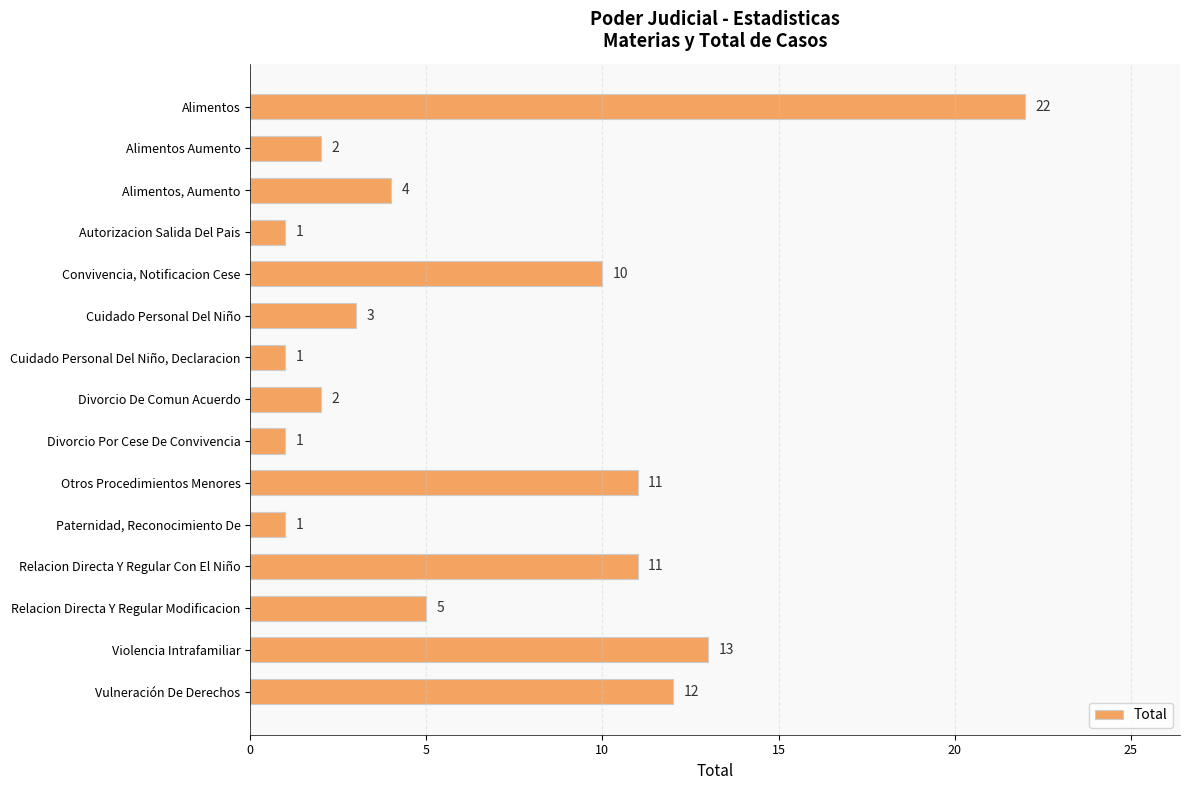

Count the number of categories in the chart.

15